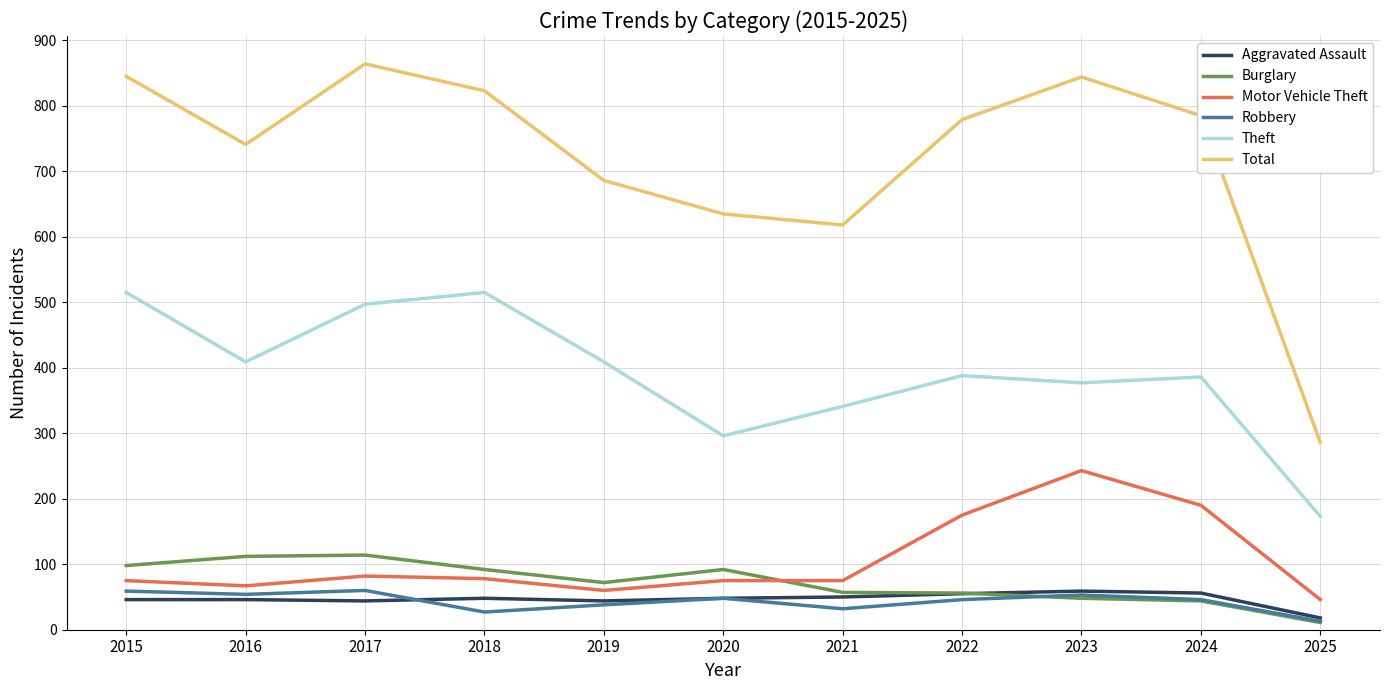

What is the greatest value displayed?

864